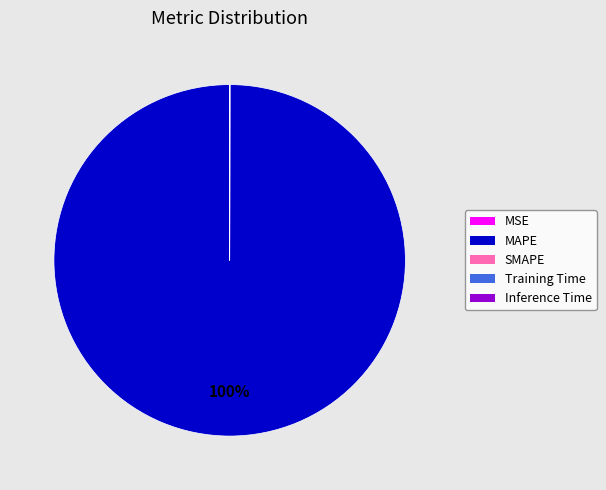

What is the largest slice in the pie chart?

MAPE